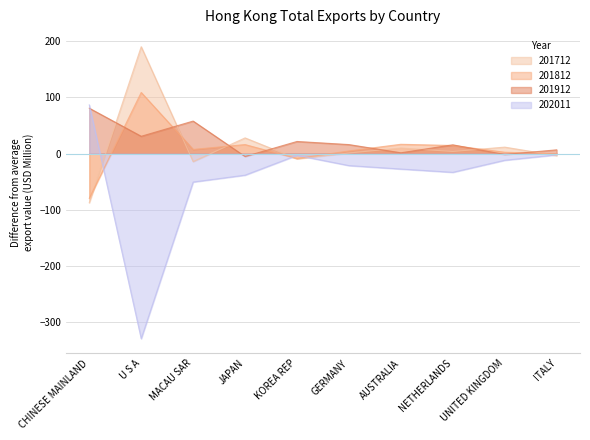

Between which two adjacent categories do 201912 and 202011 first intersect?

CHINESE MAINLAND and U S A